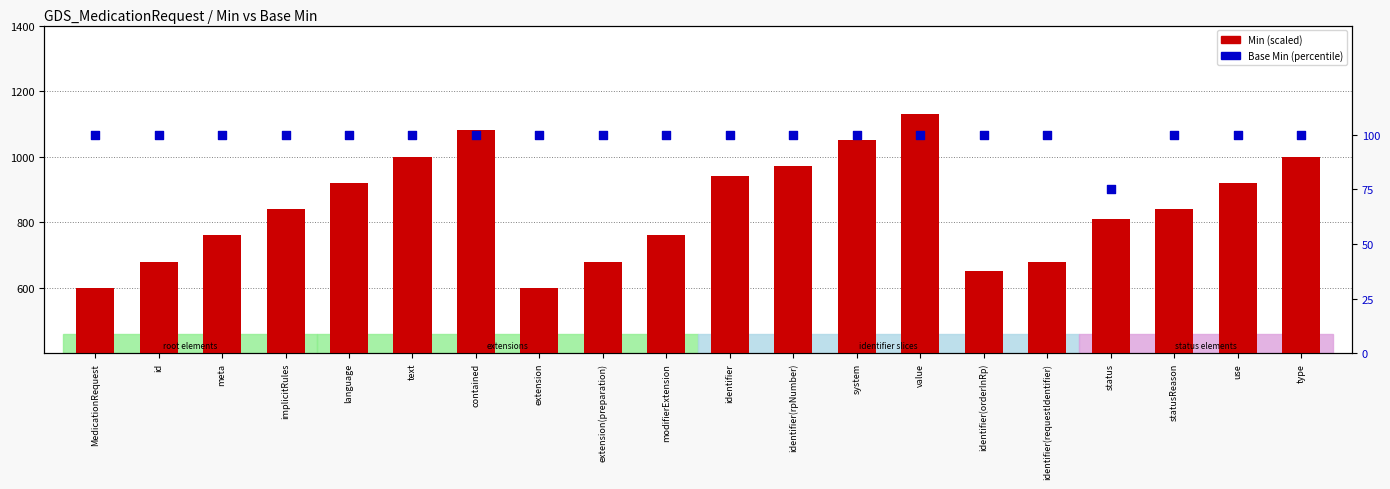

Which series has the largest total across all categories?

Min count